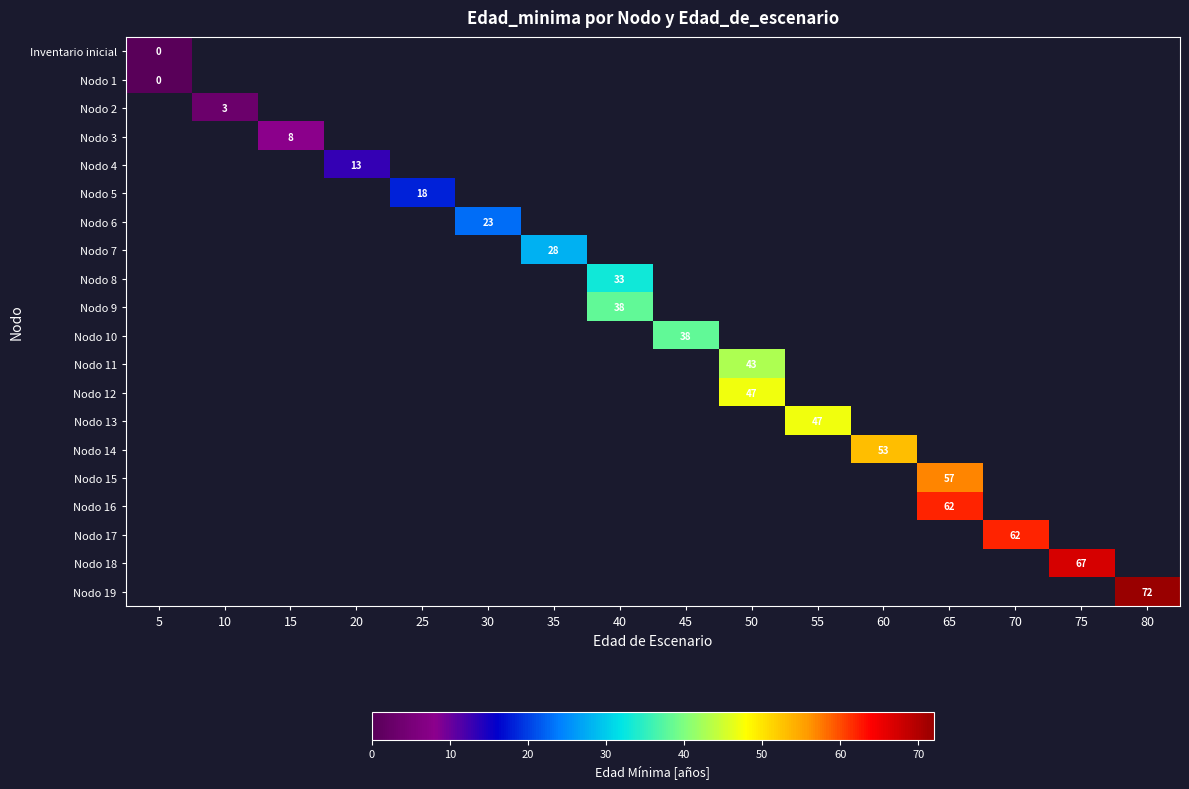

At how many categories does at least one series exceed 38?

7